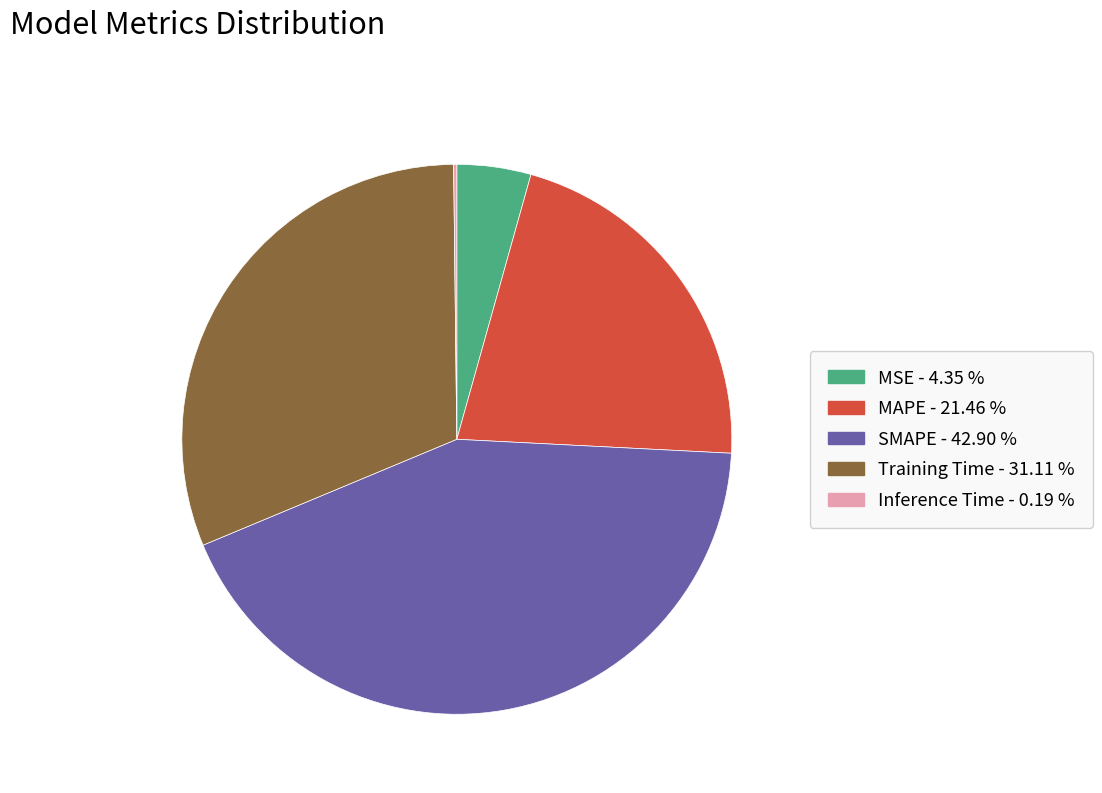

Is SMAPE the majority of the pie?

No